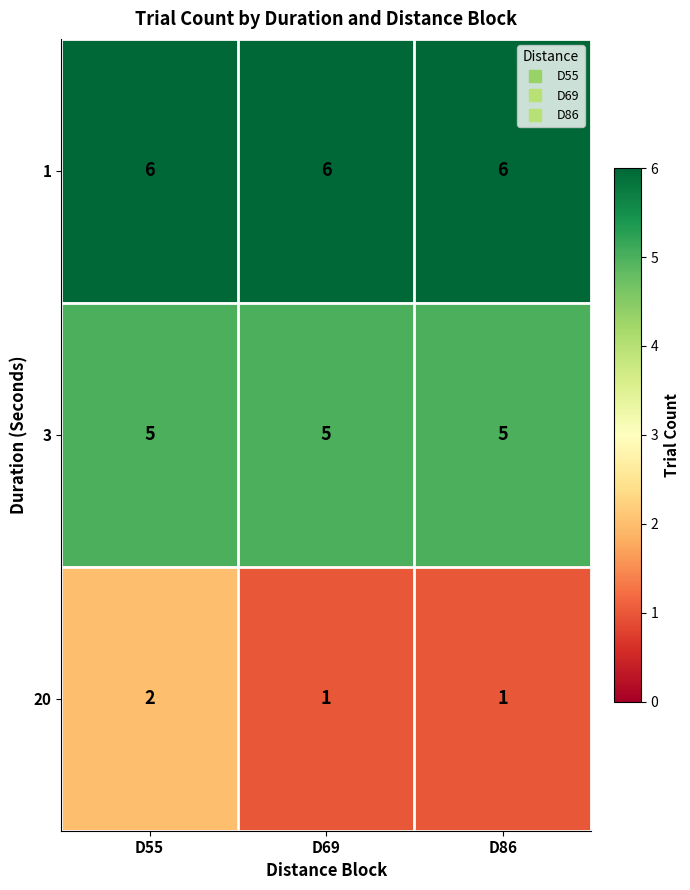

Rank the series at D69 from highest to lowest value.

1, 3, 20